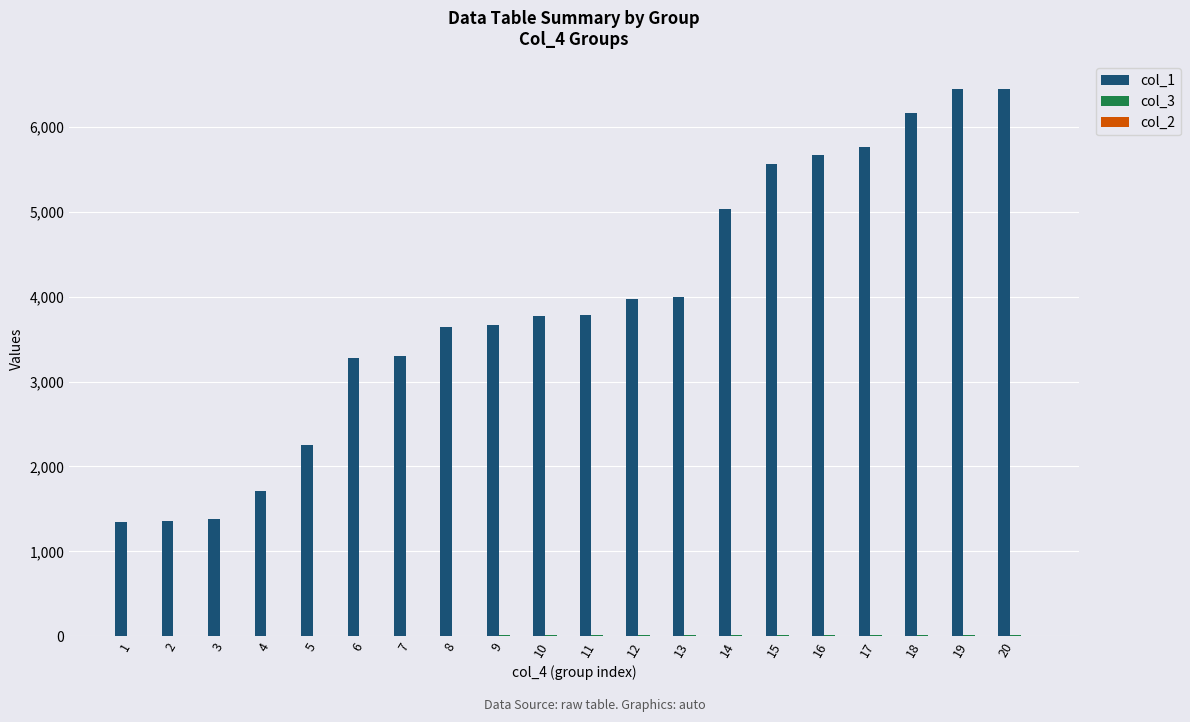

What is the greatest value displayed?

6450.0